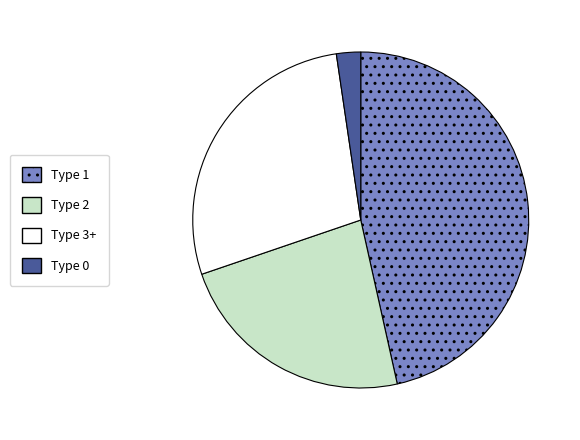

Is there a majority slice in this chart?

No